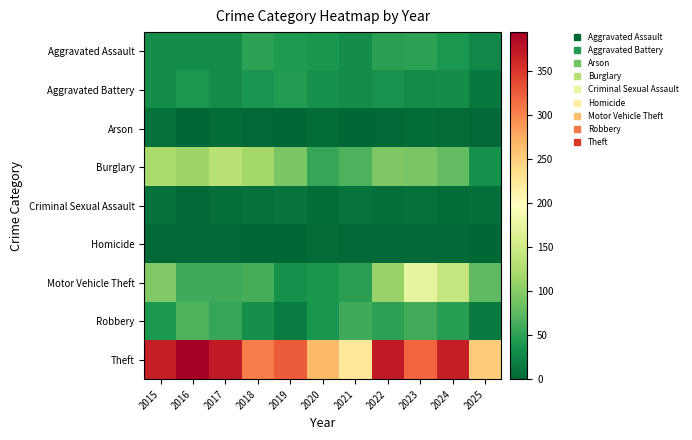

Count the number of categories in the chart.

11